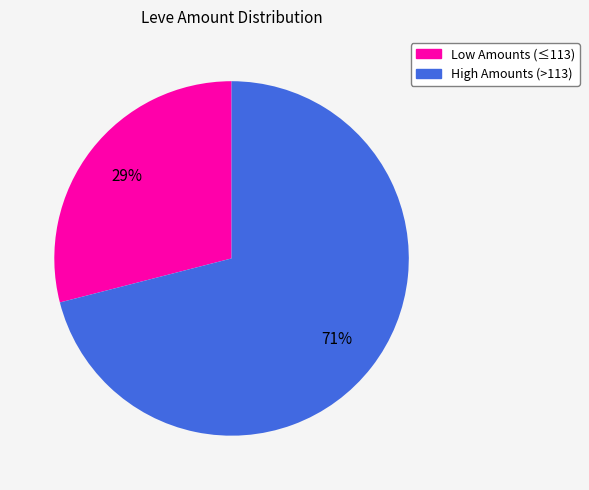

To the nearest percent, what is the average slice percentage?

50%